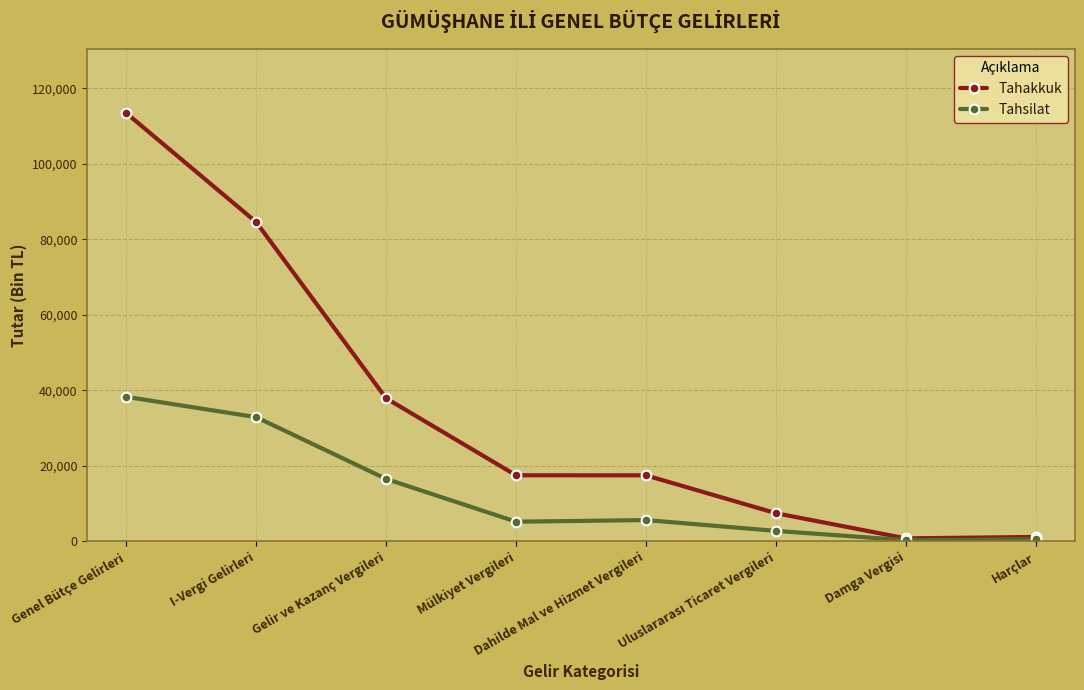

What is the maximum value shown in the chart?

113474